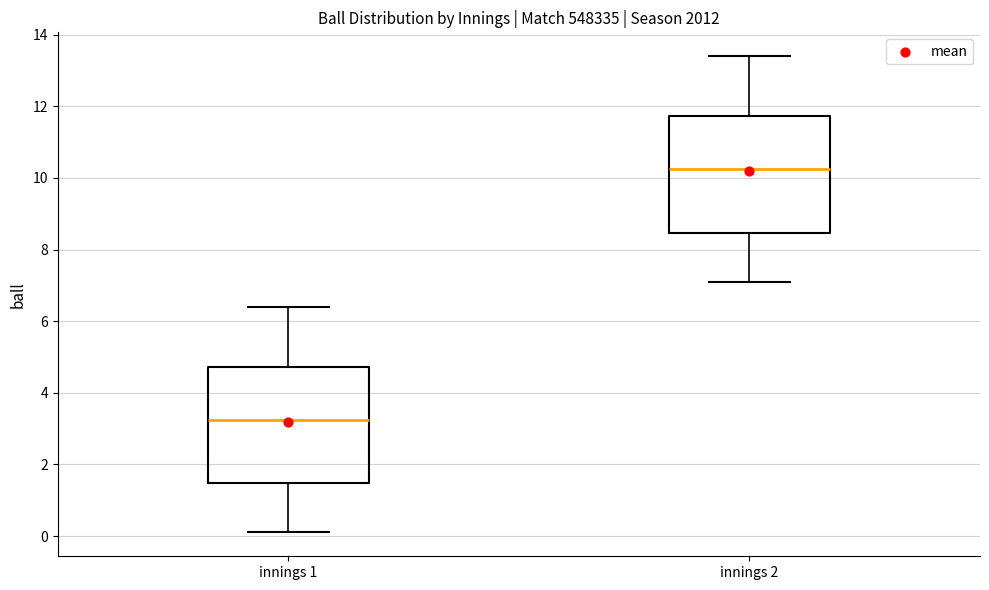

Where is the upper edge of the box for innings 2 on the y-axis? The values are not printed on the chart, so give them approximately, as read against the axis.

11.8